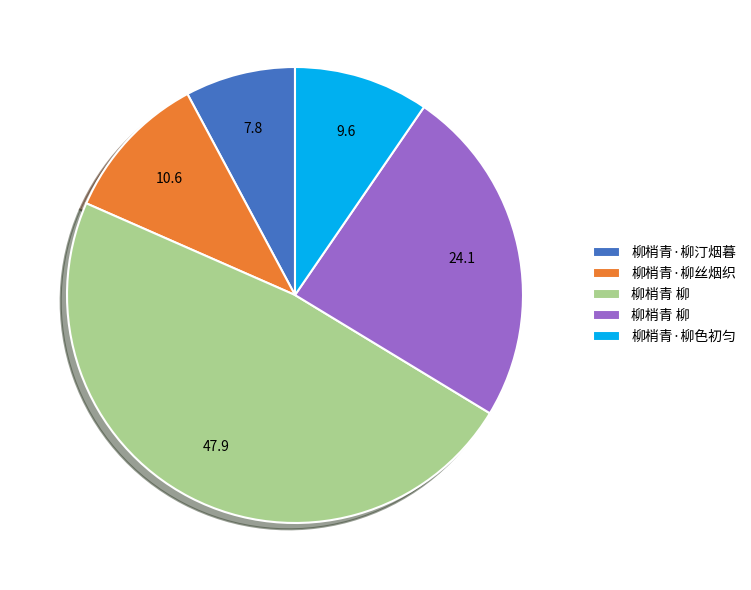

Does any single category account for the majority?

No